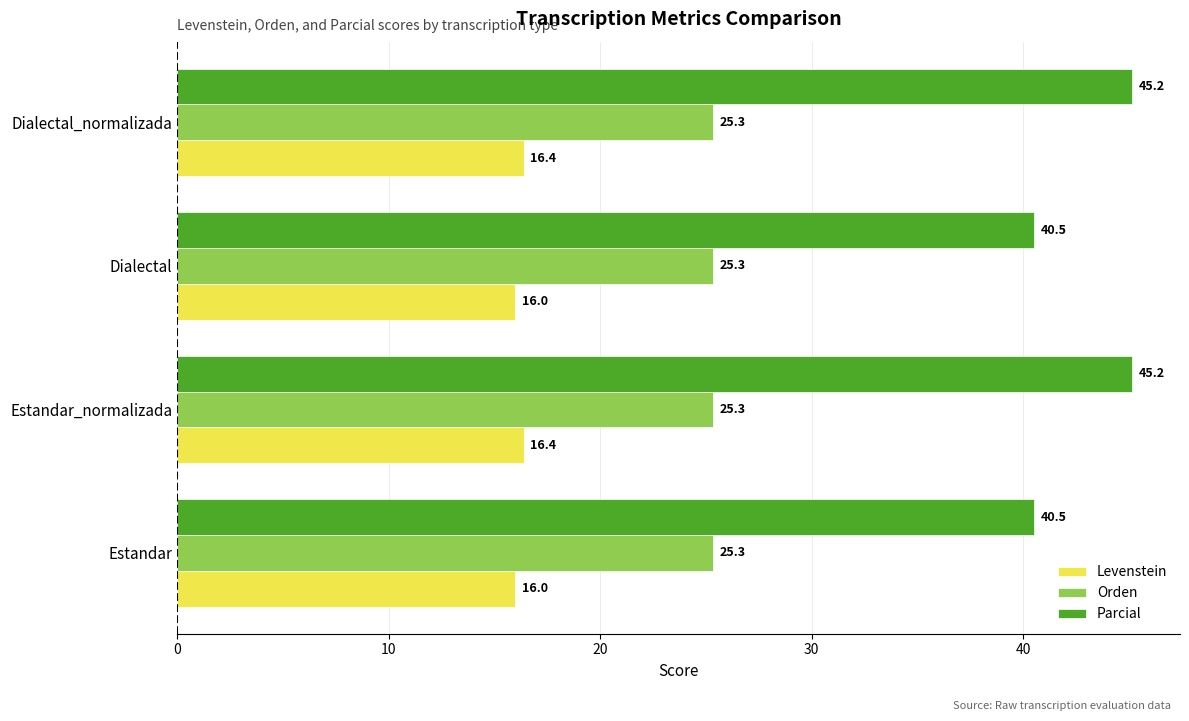

The Levenstein series shows 8.8 at Dialectal_normalizada. True or false?

False